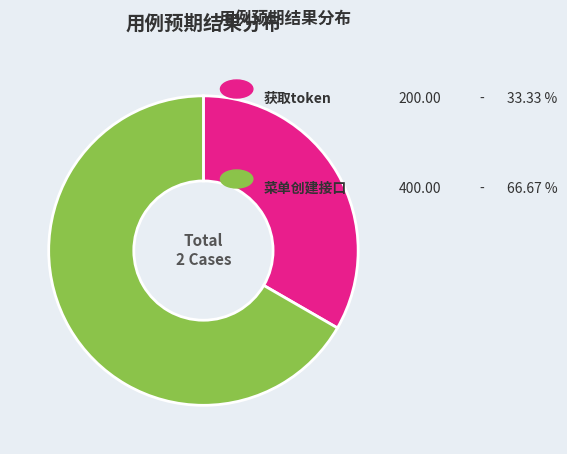

Is there a majority slice in this chart?

Yes